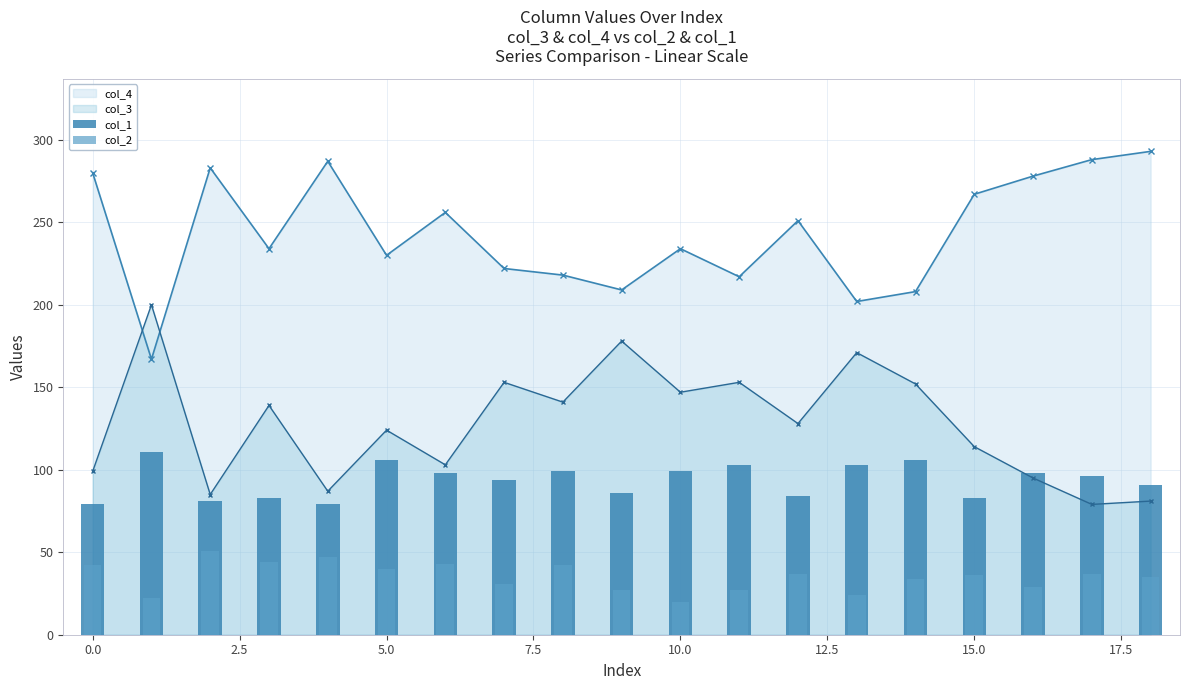

What is the value of the col_1 bar at the 7th from the left?

98